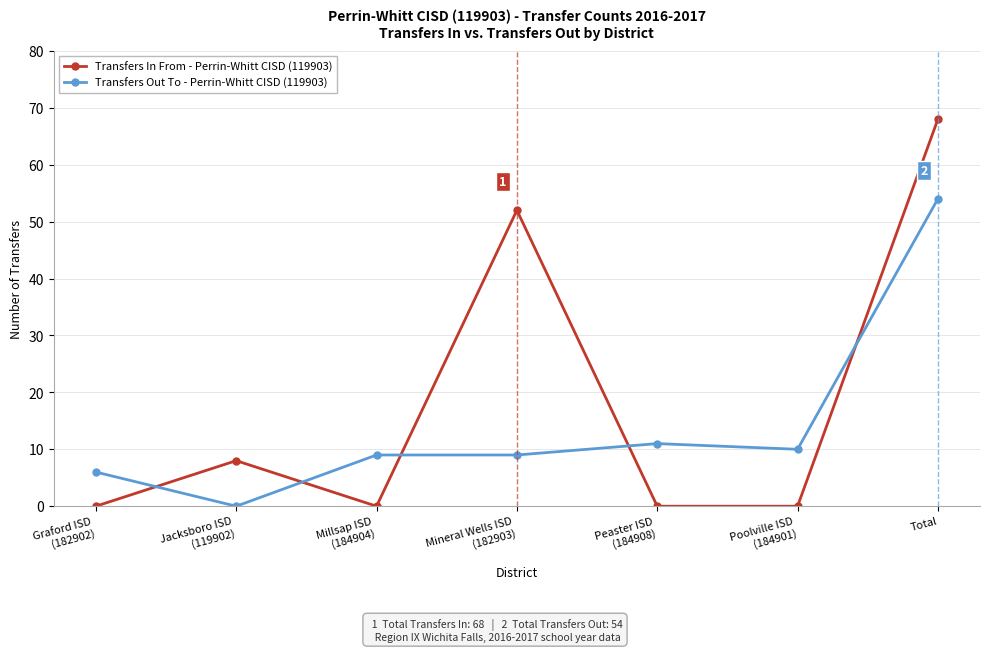

What is the sum of all Transfers Out To - Perrin-Whitt CISD (119903) values?

99